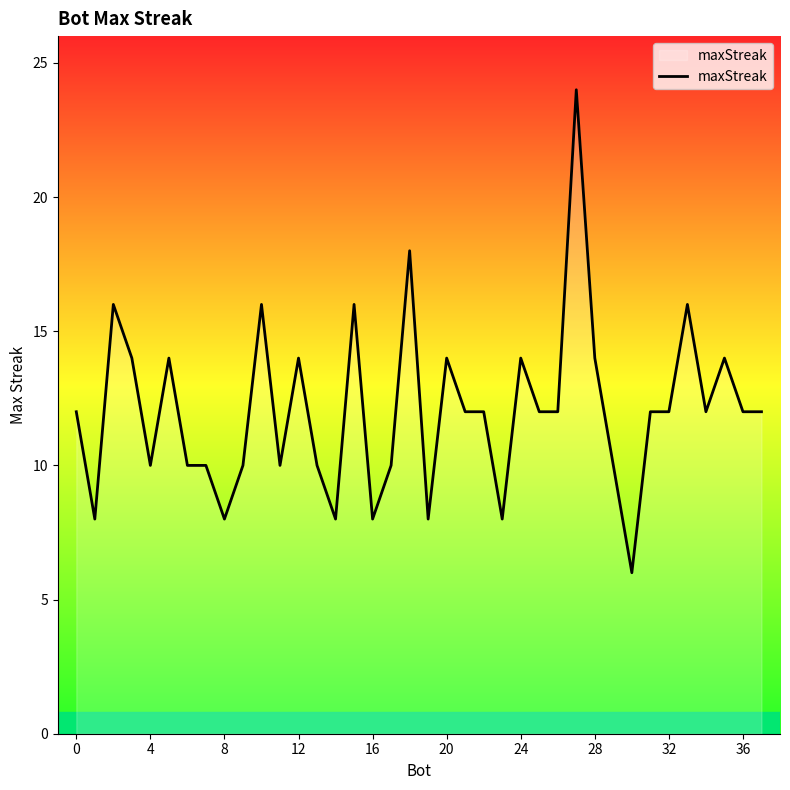

What is the smallest value displayed?

6